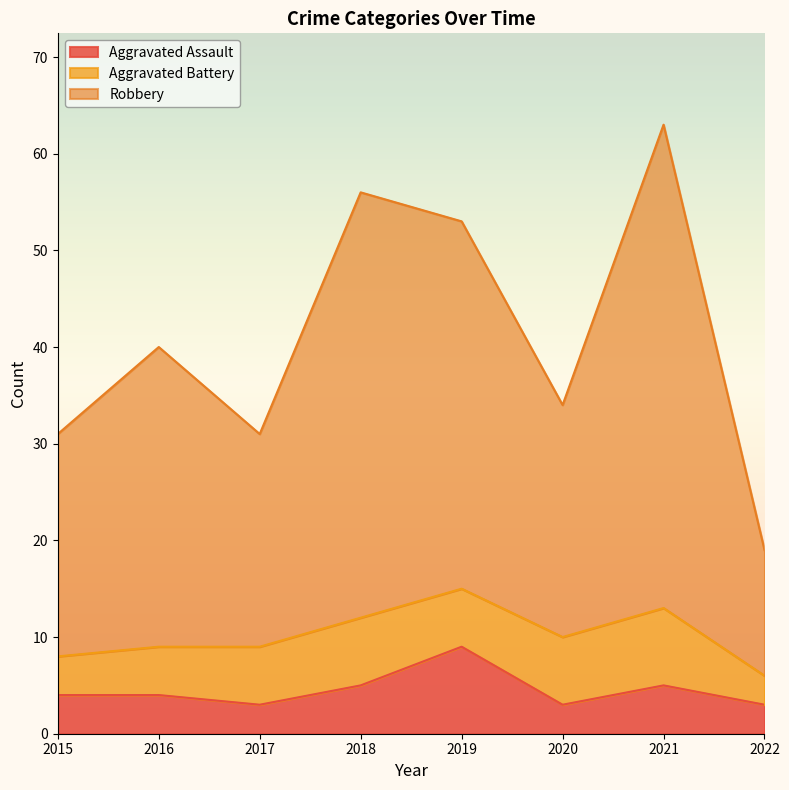

Which category has the lowest value across all series?

2017